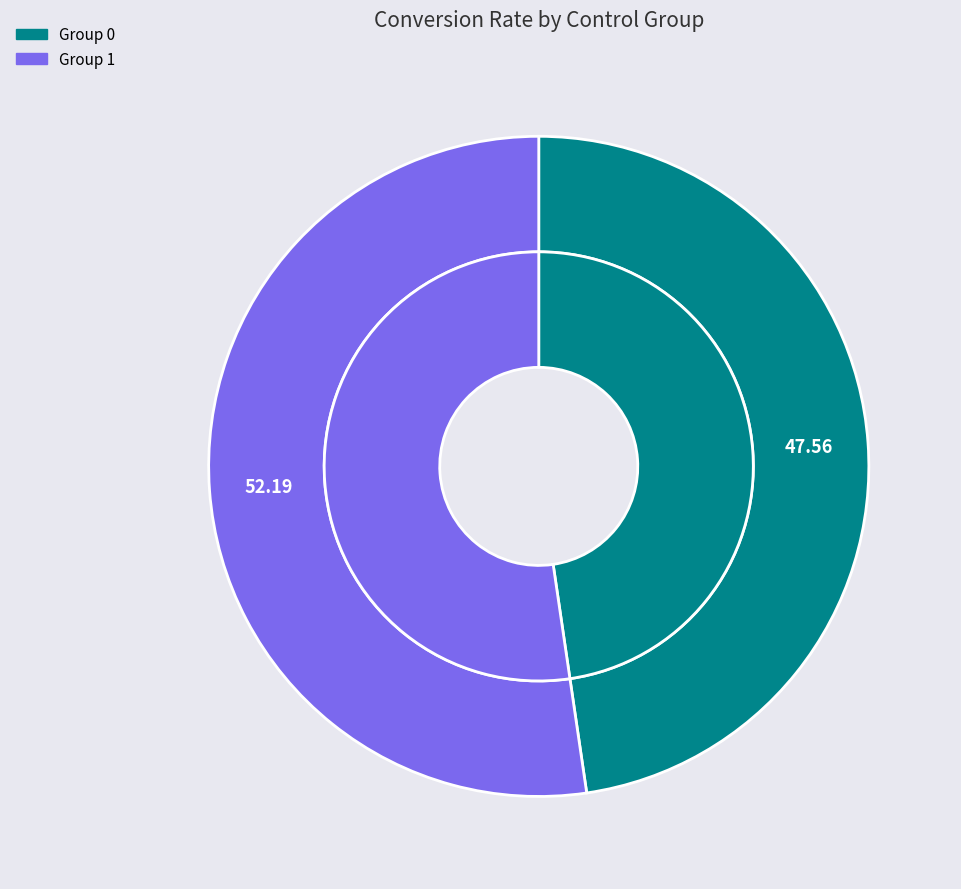

Count the number of slices in the pie.

2